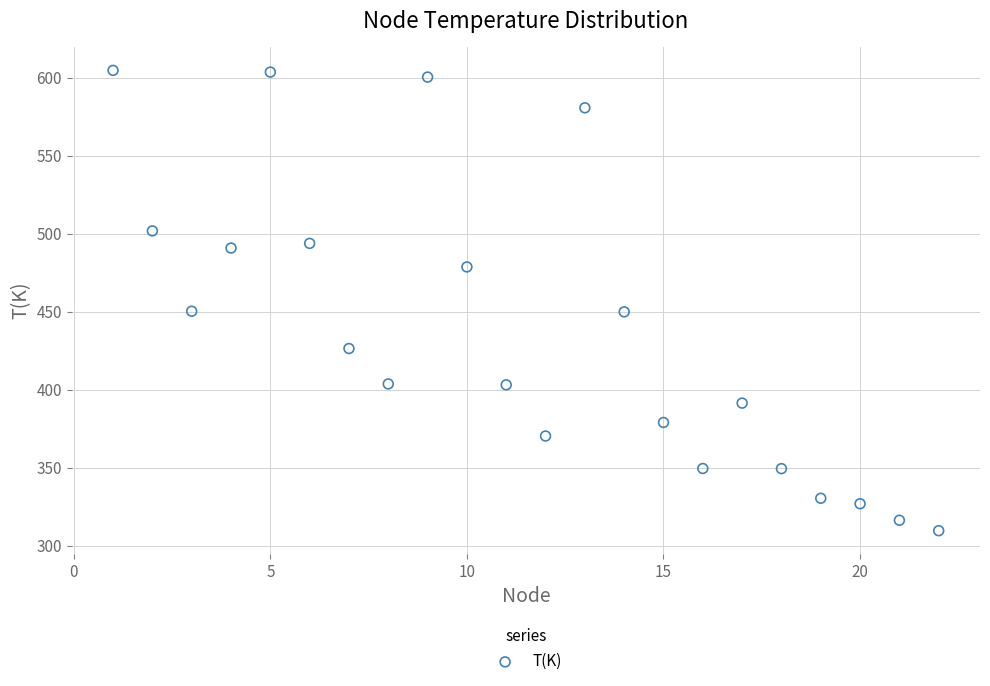

What is the range of X values (max minus min)?

21.0